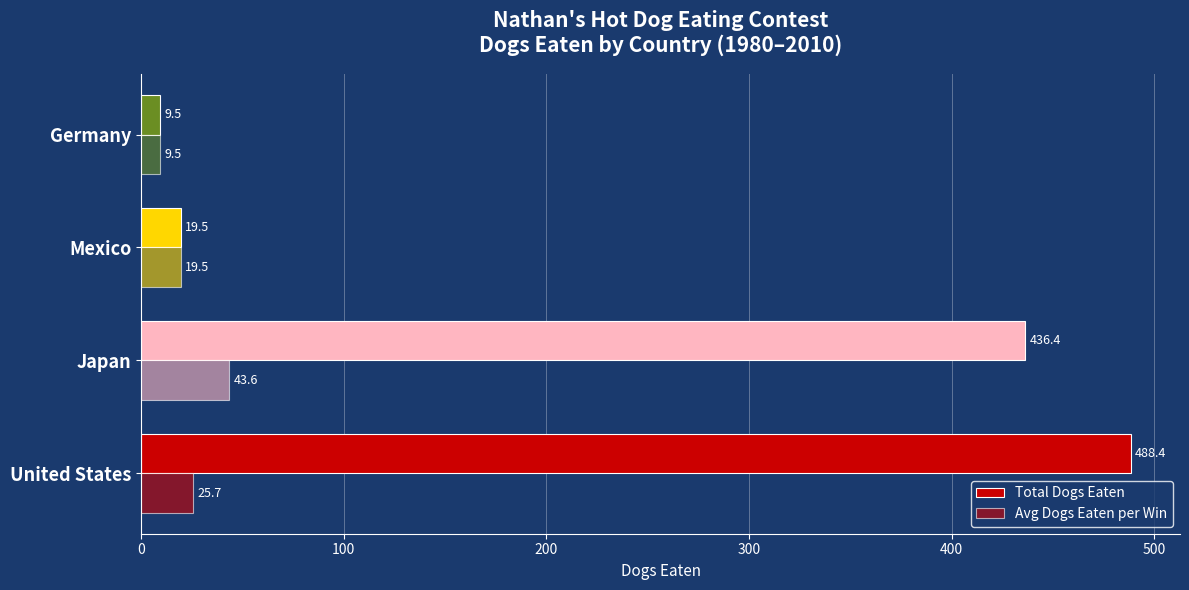

How many values in the Total Dogs Eaten series are below 436?

2